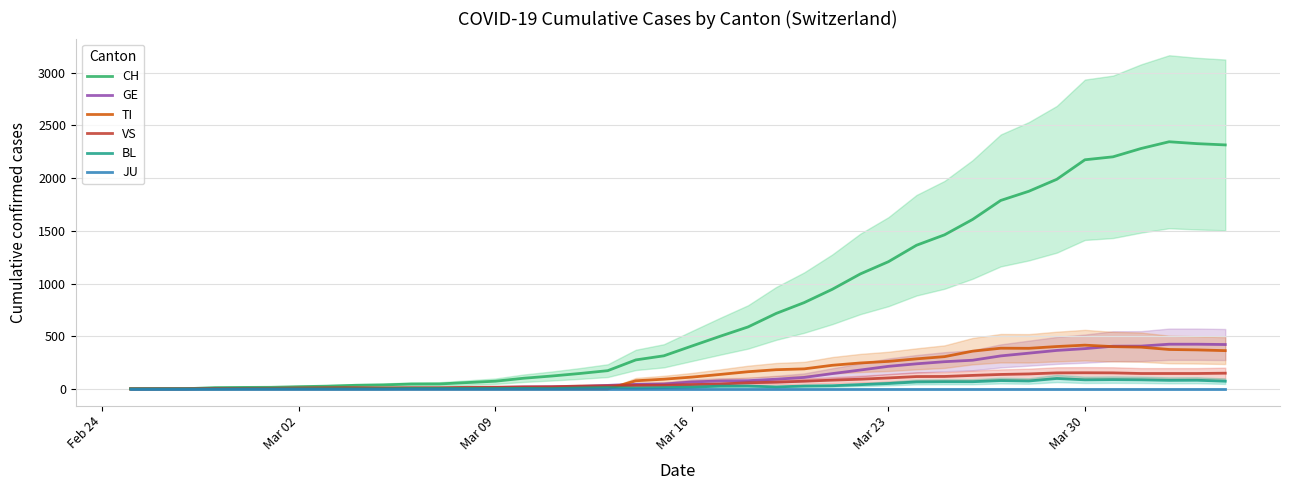

What position from the left is Mar 23?

5